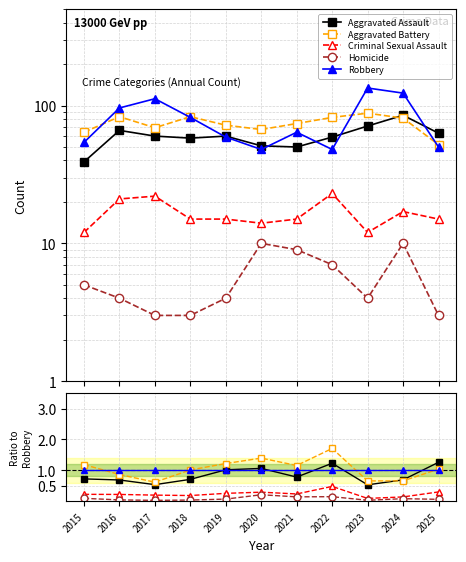

True or false: Criminal Sexual Assault and Aggravated Assault intersect in this chart.

False